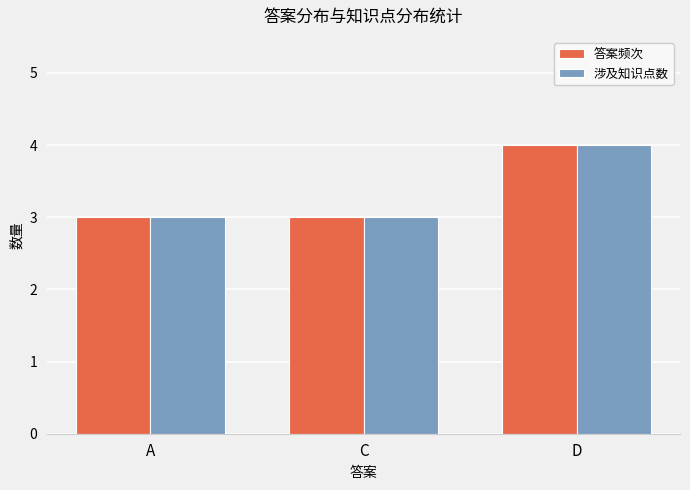

Reading left to right, extract all data points from this chart.

答案频次: 3	3	4
涉及知识点数: 3	3	4